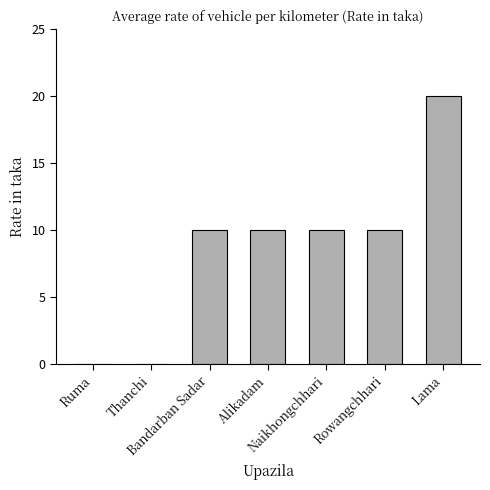

What is the sum of all values?

60